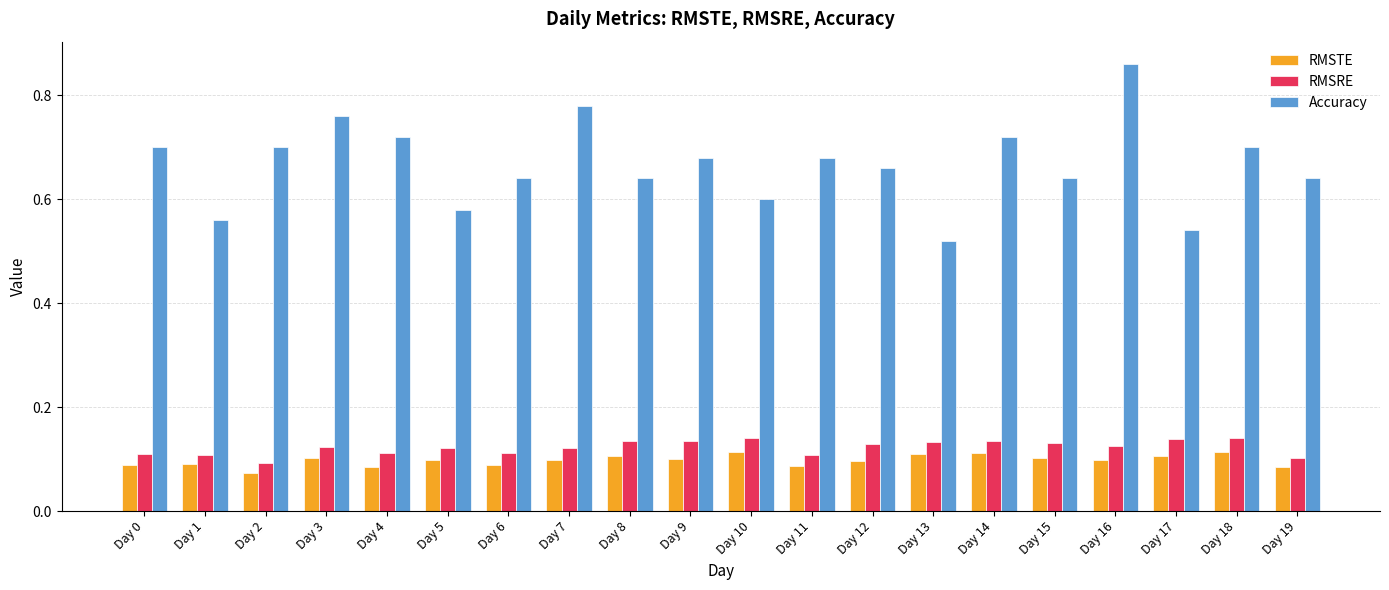

What is the difference between the maximum and minimum values in the Accuracy series?

0.3